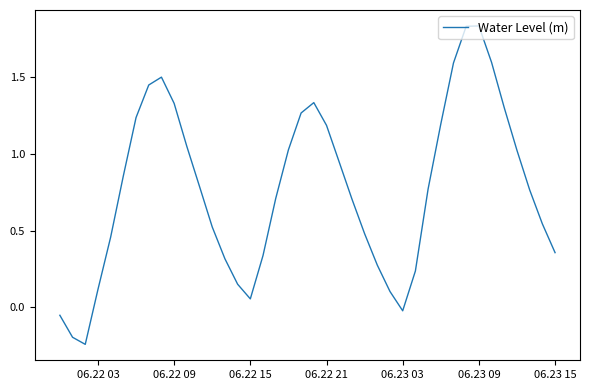

Does the chart display data point markers on the line(s)?

No